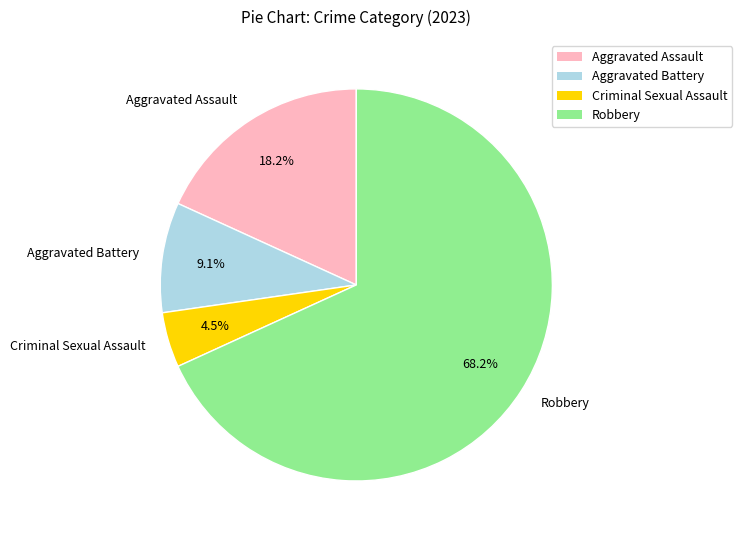

Count the number of slices in the pie.

4